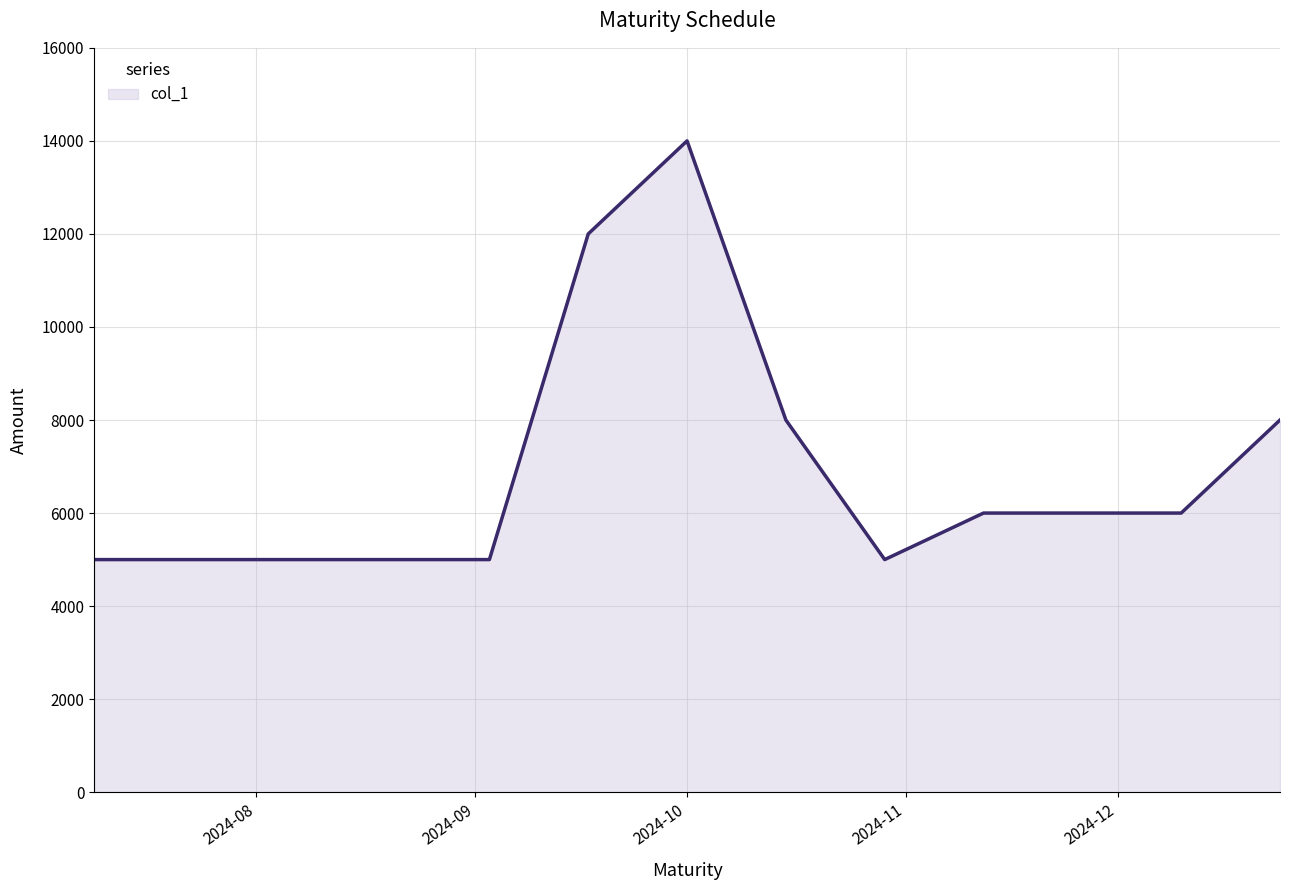

How many values are below 6000?

5